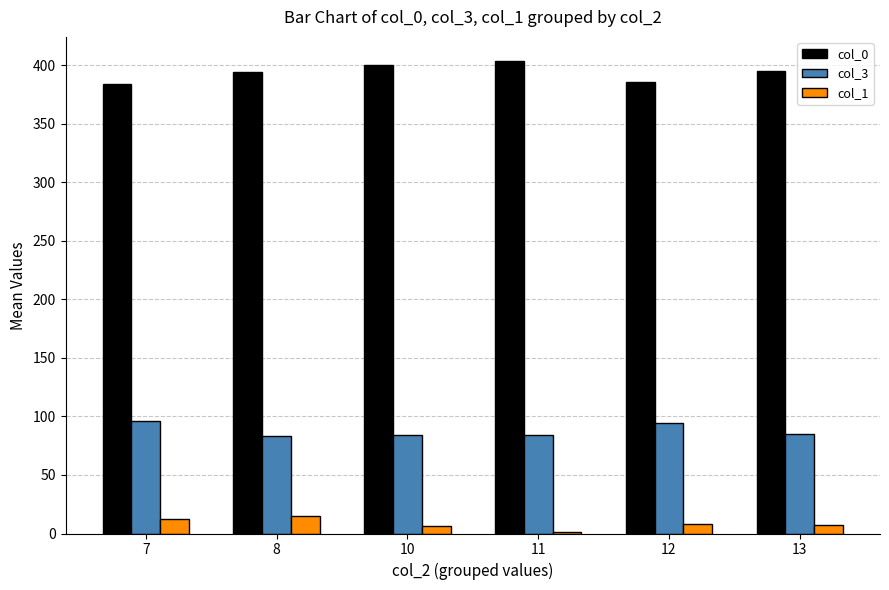

Which series has the largest total across all categories?

col_0